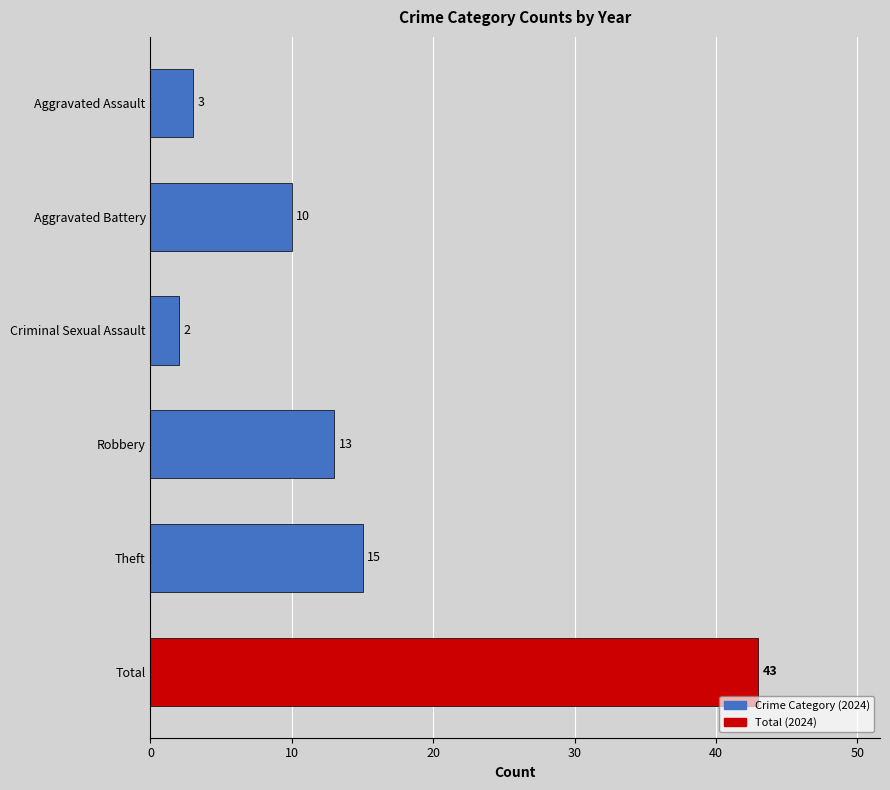

The chart shows a value of 3 at Aggravated Battery. True or false?

False